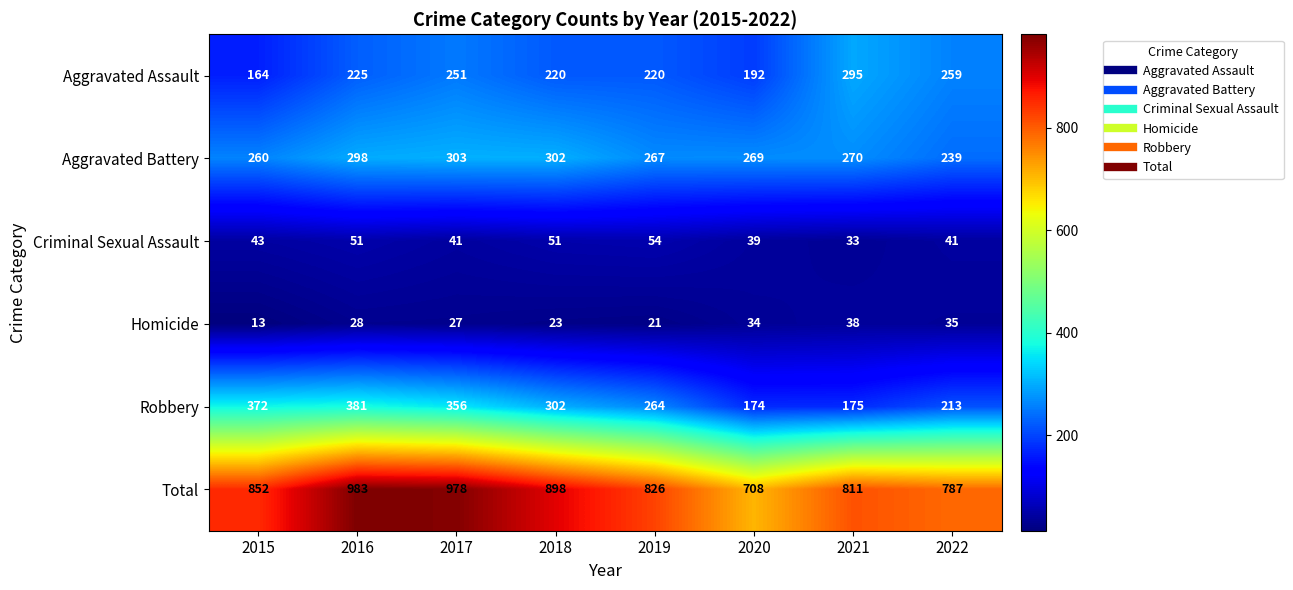

What is the average value of the Aggravated Assault series?

228